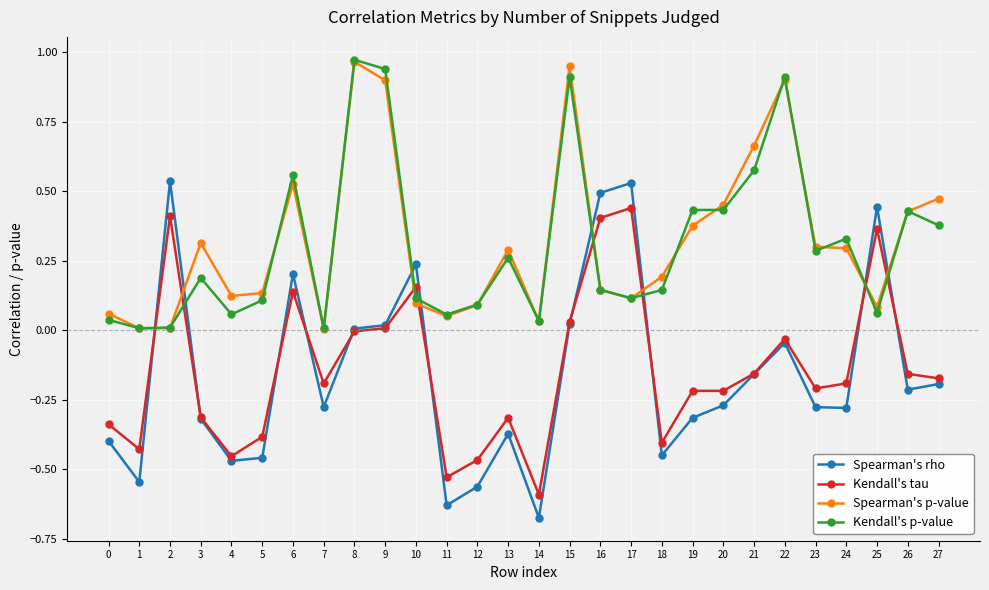

What is the total value across all series at 6?

1.4